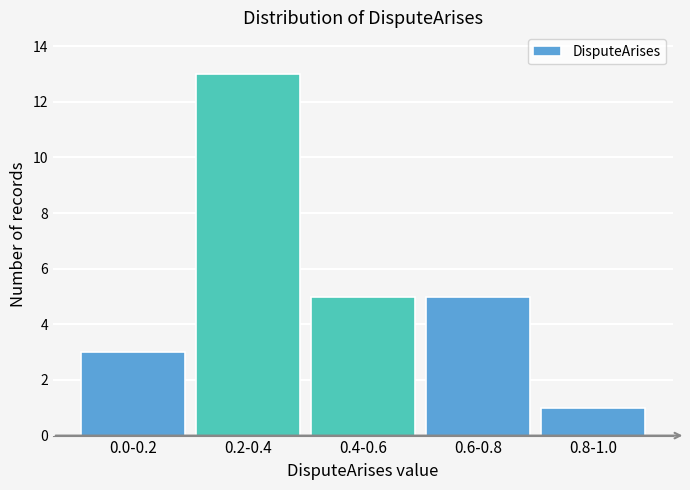

Reading left to right, transcribe all the data shown in this chart.

3	13	5	5	1